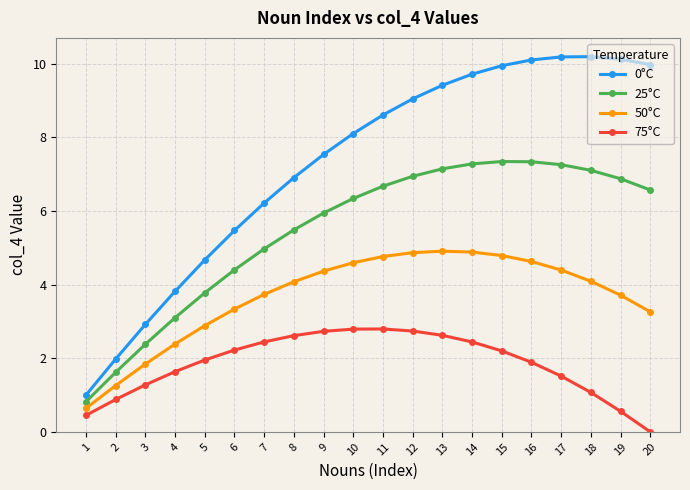

What are all the series names shown in the legend?

0°C, 25°C, 50°C, 75°C